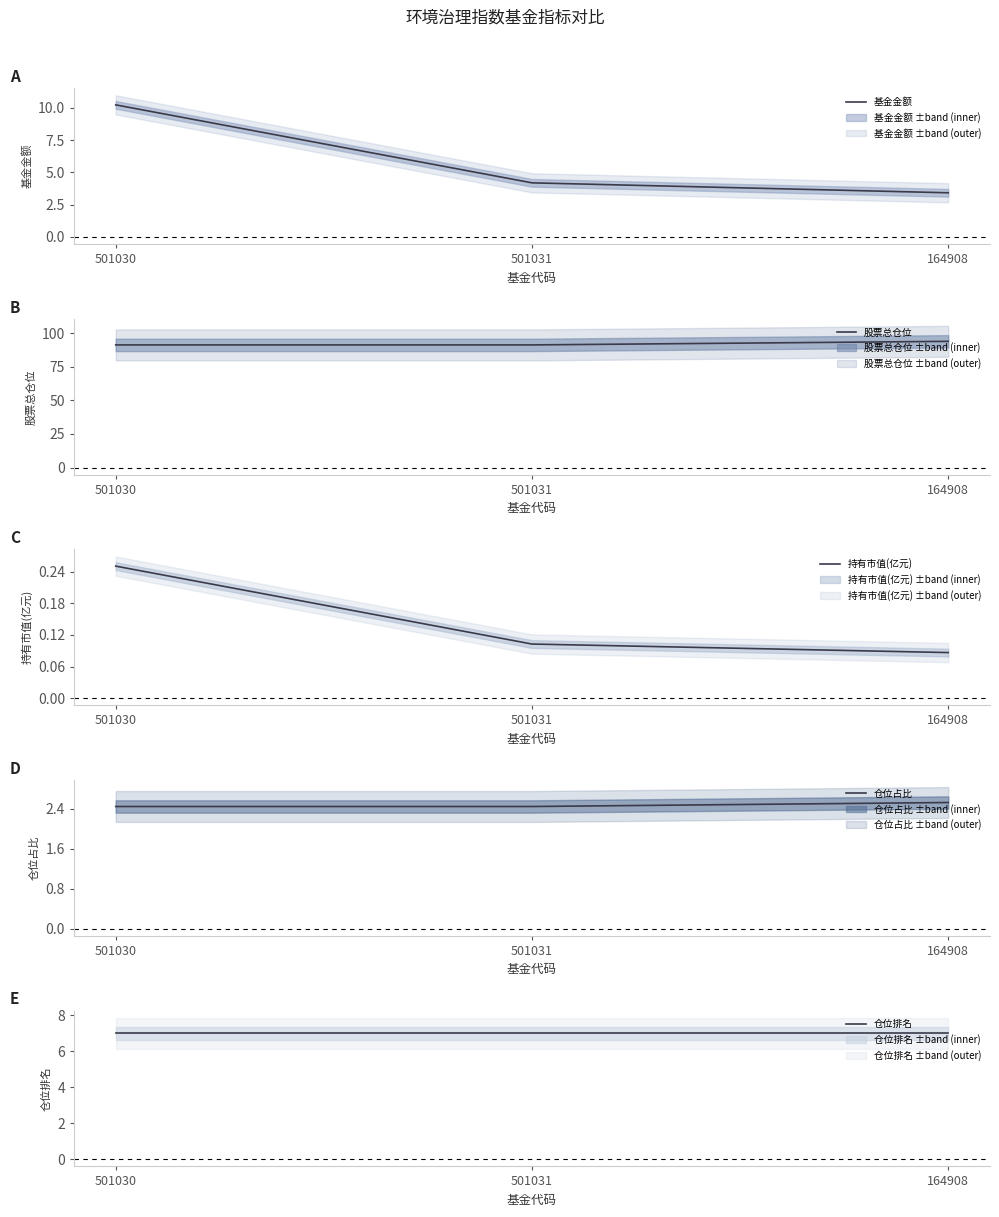

What position from the left is 164908?

3